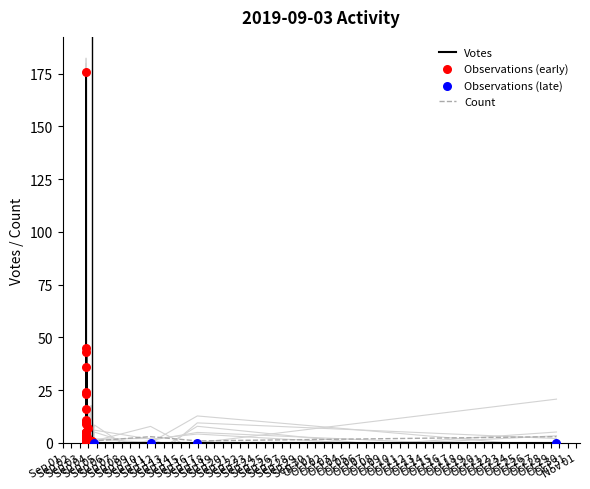

Which series reaches the minimum Y coordinate?

Votes